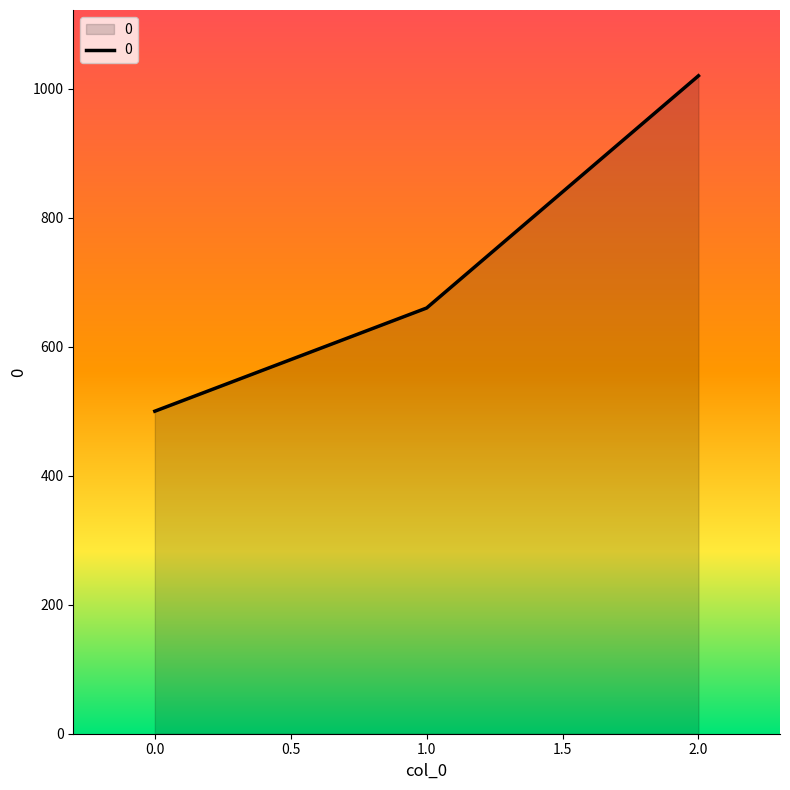

Rank the categories by value from highest to lowest.

2.0, 1.0, 0.0